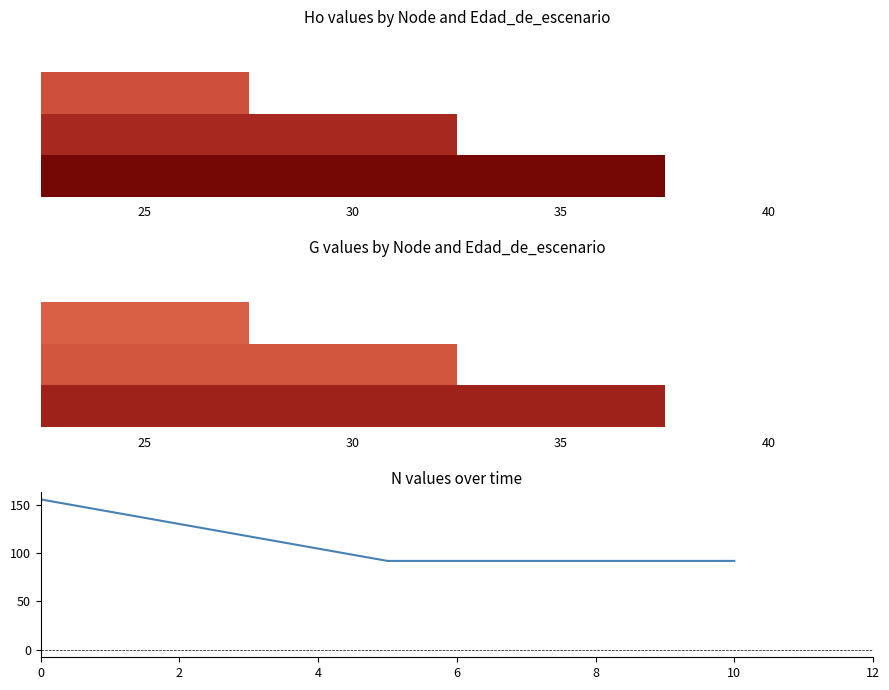

Reading right to left, transcribe all the data shown in this chart.

Nodo 1 - Pies inventariados: 40=0.0	35=0.0	30=0.0	25=7.8
Nodo 2 - Pies inventariados: 40=0.0	35=0.0	30=9.9	25=9.9
Nodo 3 - Pies inventariados: 40=0.0	35=5.1	30=5.1	25=5.1